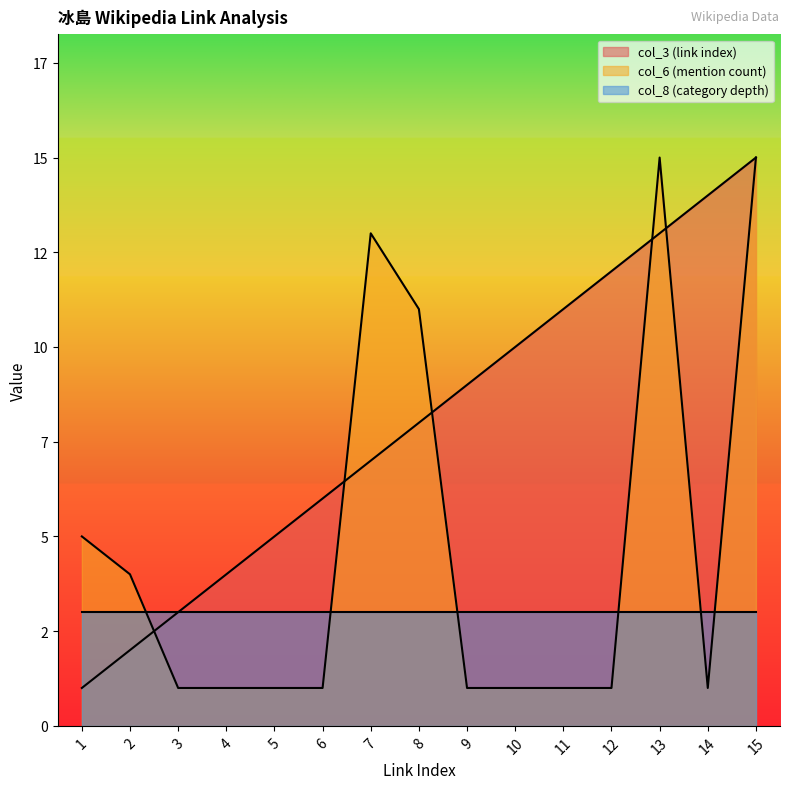

What is the greatest value displayed?

15